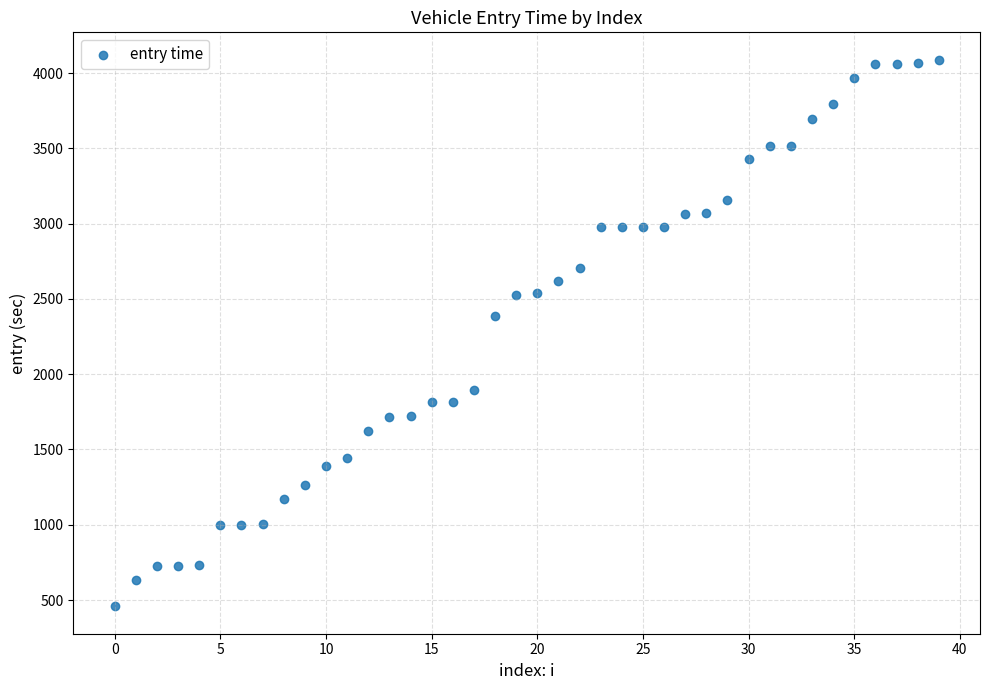

What is the range of Y values (max minus min)?

3630.5